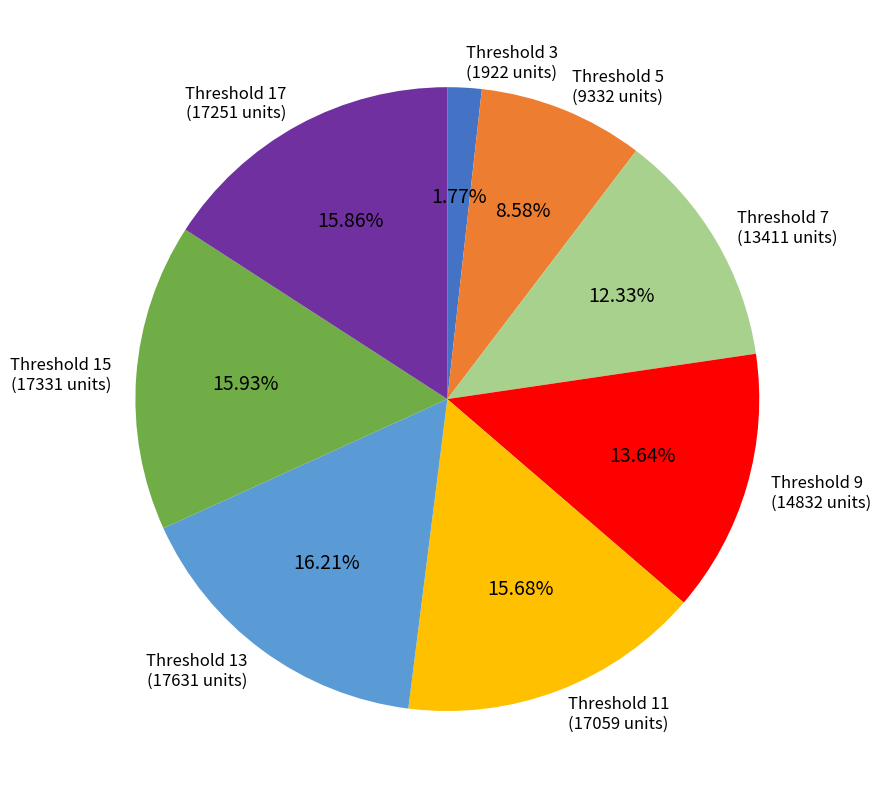

Is there any slice that represents more than half of the pie?

No